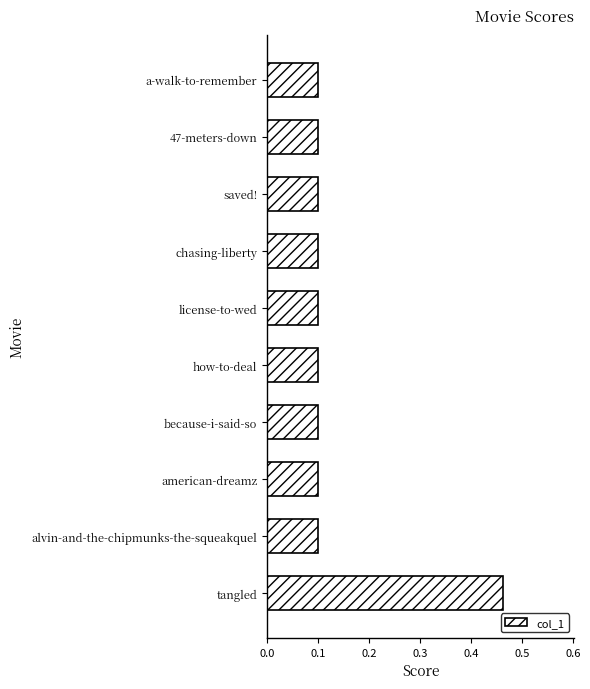

At which category does the chart reach its peak across all series?

tangled